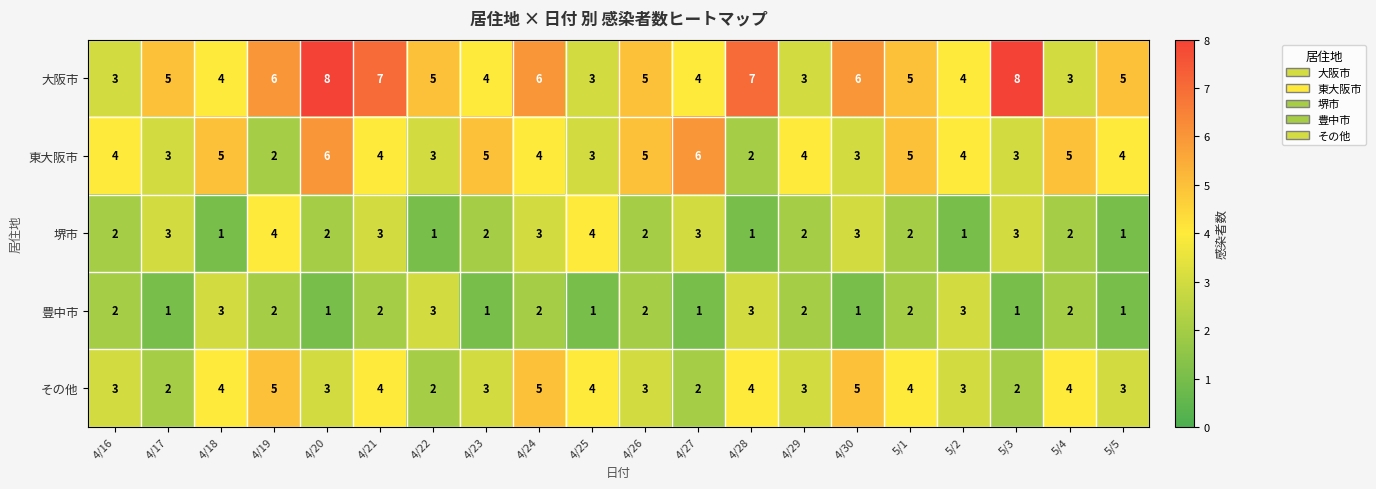

What is the sum of all その他 values?

68